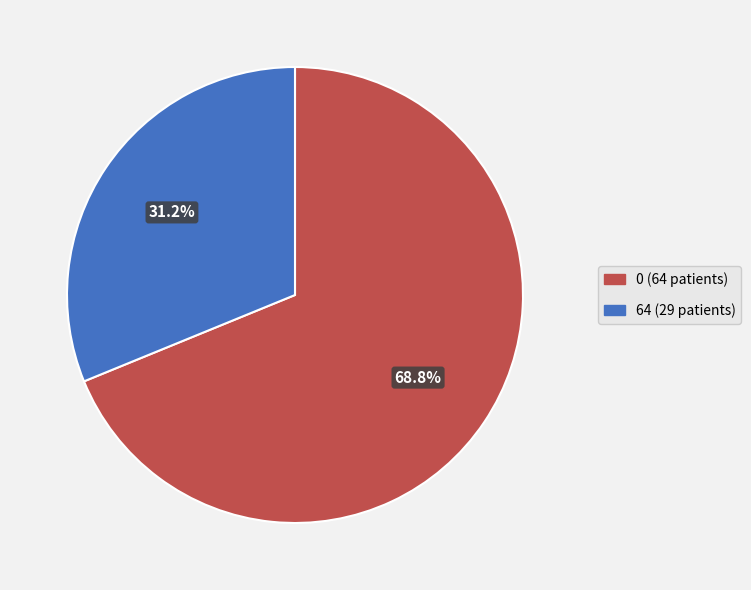

Does any single category account for the majority?

Yes